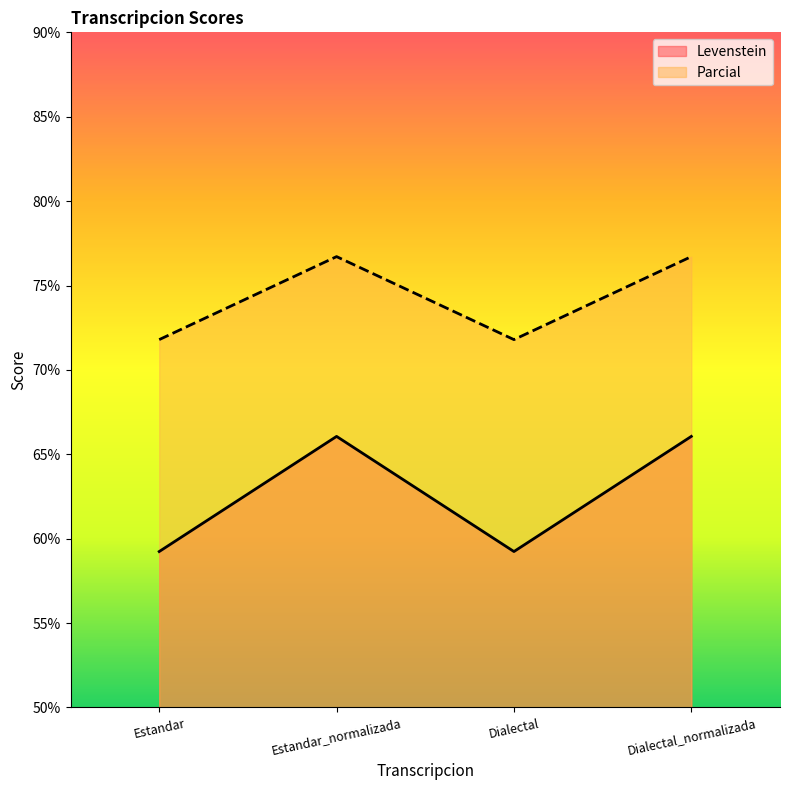

What position from the left is Estandar?

1